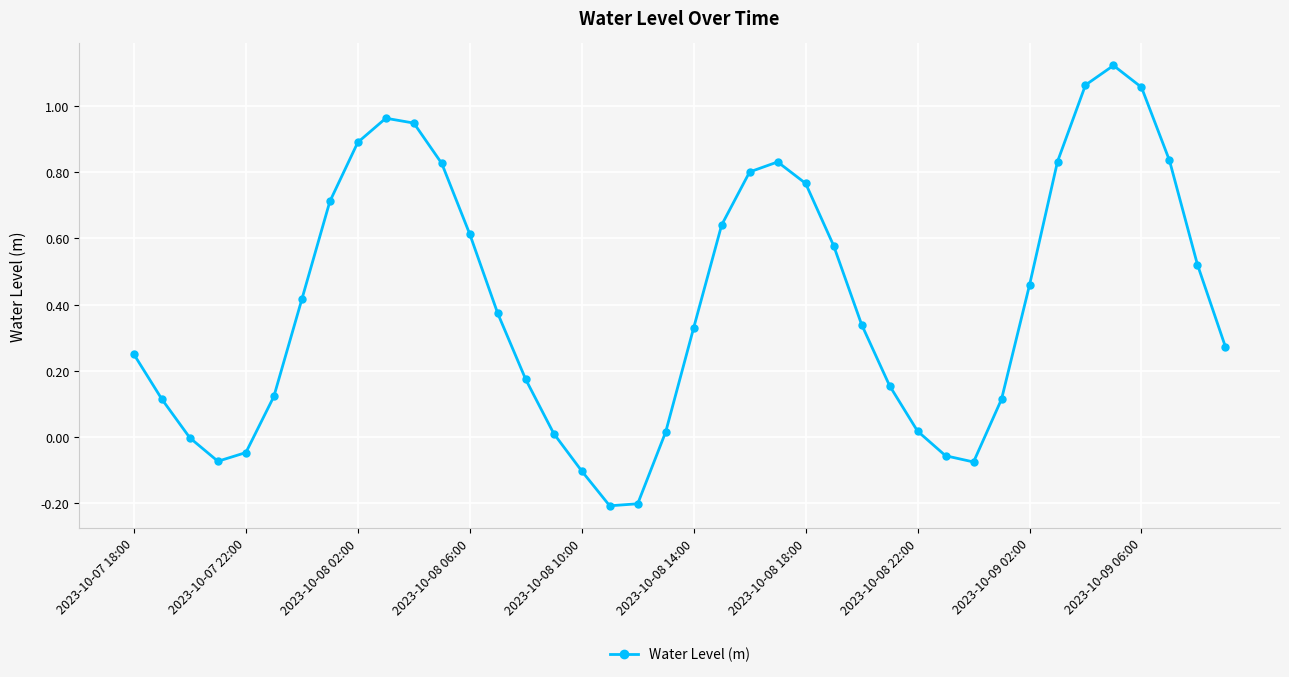

What is the difference between the maximum and second lowest values?

1.3